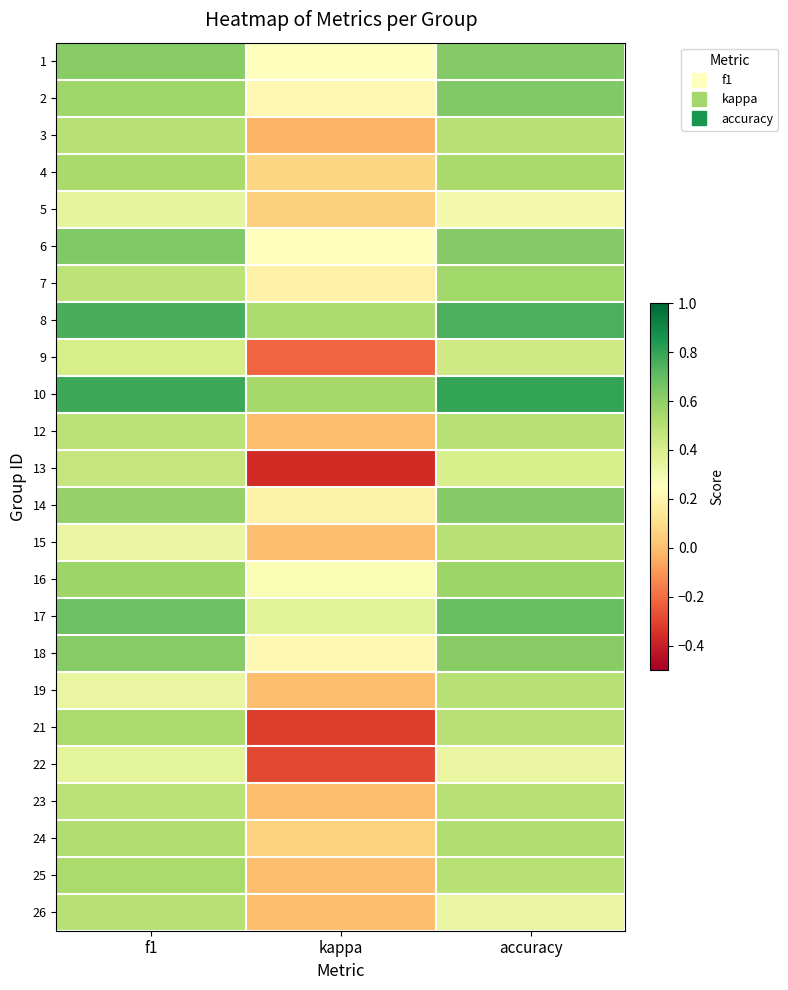

What is the spread (max minus min) of values at accuracy?

0.5